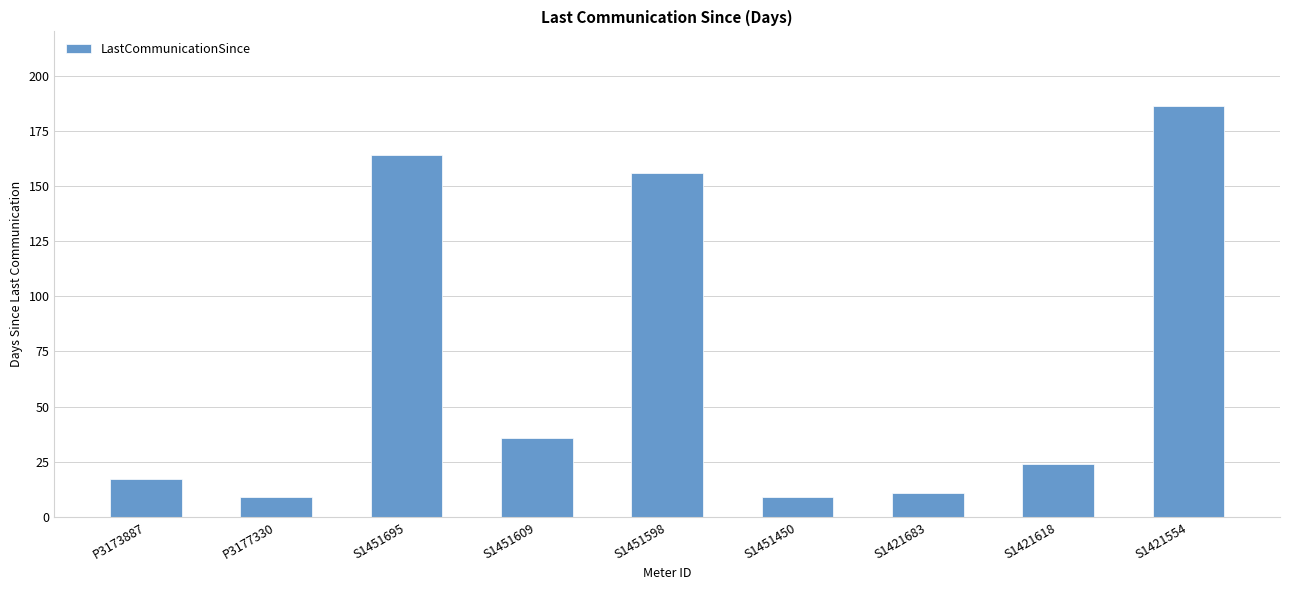

What is the label of the 1st bar from the left?

P3173887